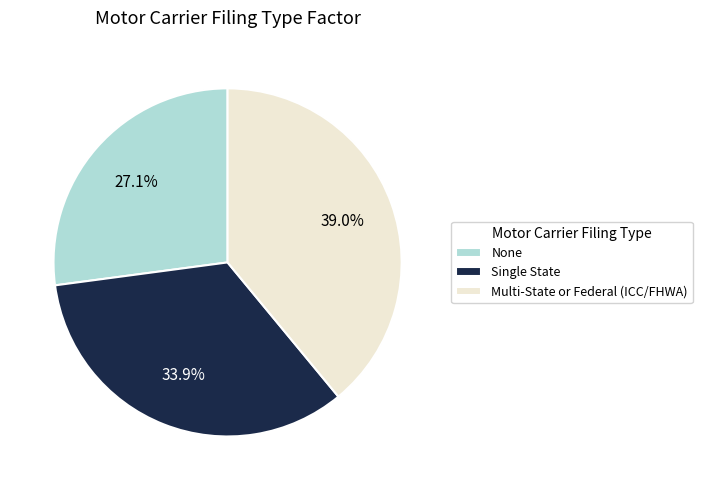

Which category has the biggest portion of the pie?

Multi-State or Federal (ICC/FHWA)